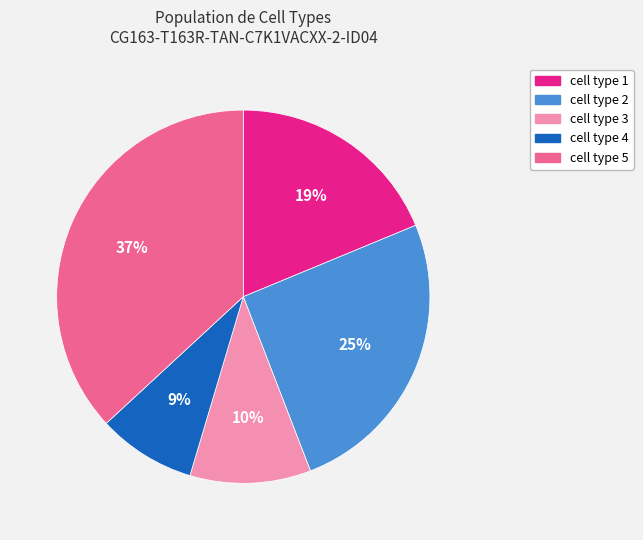

What percentage is the cell type 3 slice, to the nearest percent?

10%